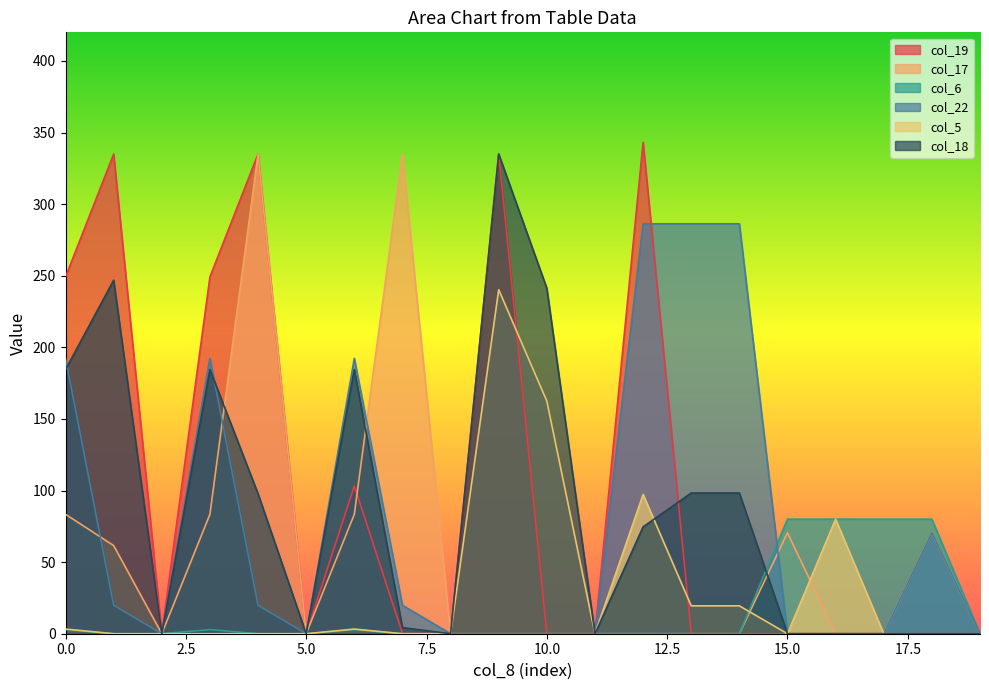

What are all the series names shown in the legend?

col_19, col_17, col_6, col_22, col_5, col_18